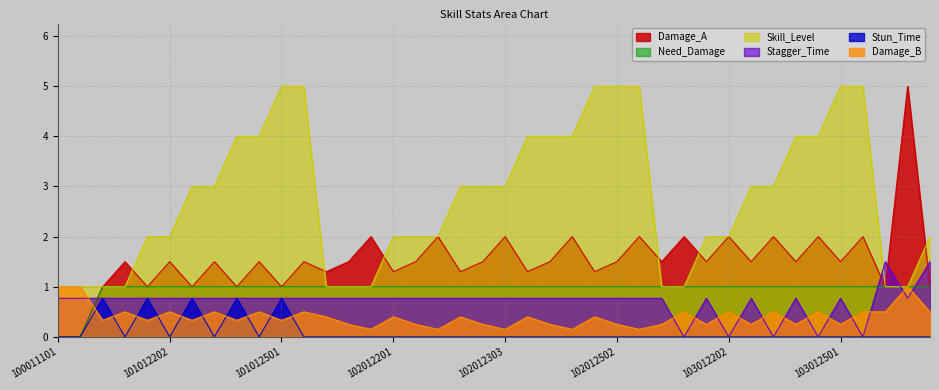

What is the value of the Stagger_Time point at the 7th from the left?

0.8